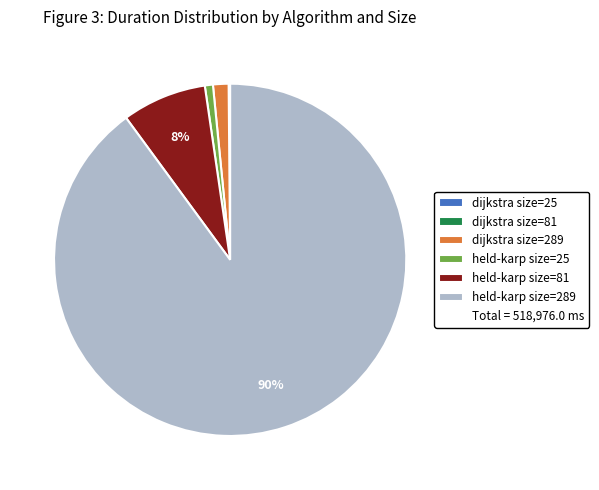

To the nearest percent, what is the difference between the largest and smallest slice percentages?

90%